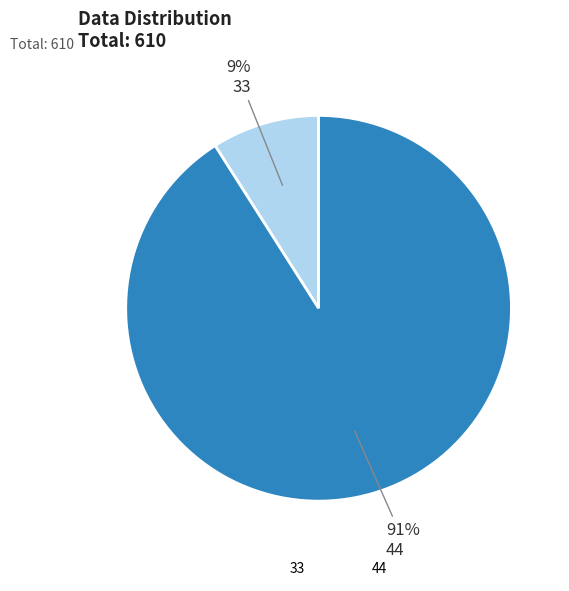

To the nearest percent, what portion does 33 represent?

9%